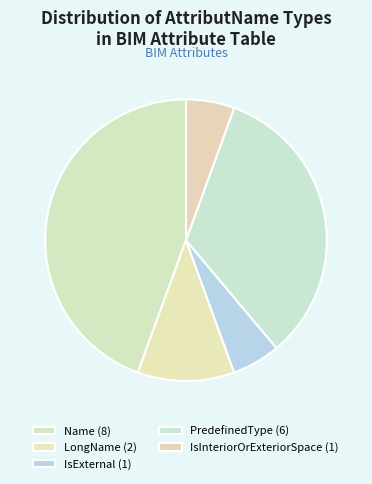

How many segments does this pie chart have?

5